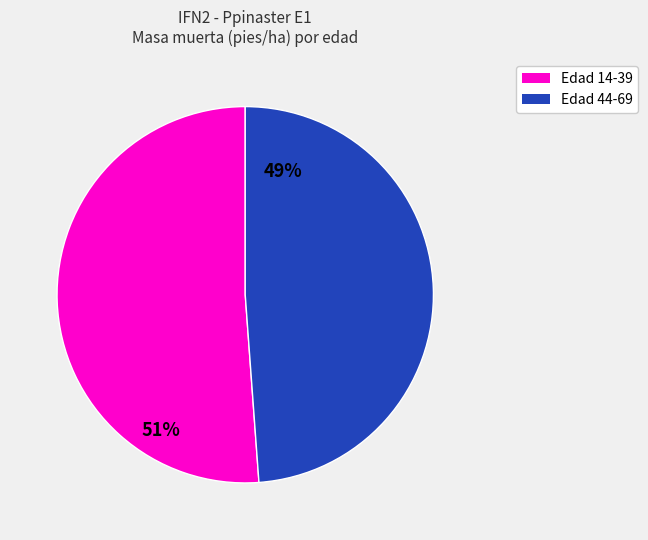

Is there any slice that represents more than half of the pie?

Yes